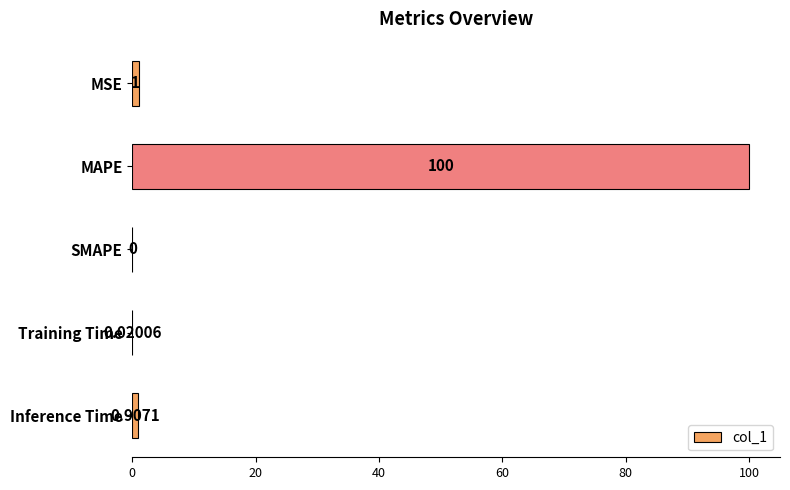

Does the chart contain stacked bars?

No